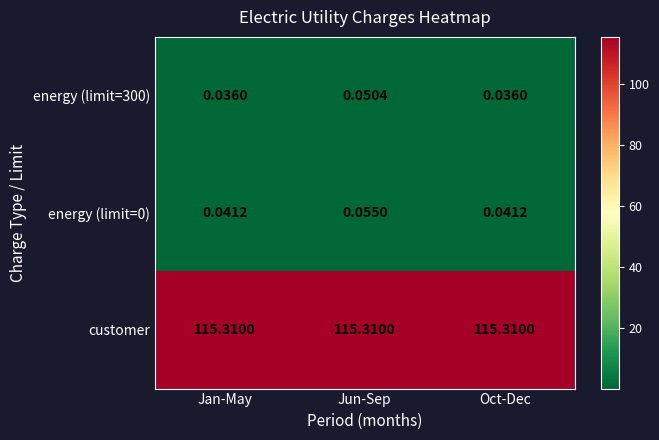

Which series has the largest total across all categories?

customer